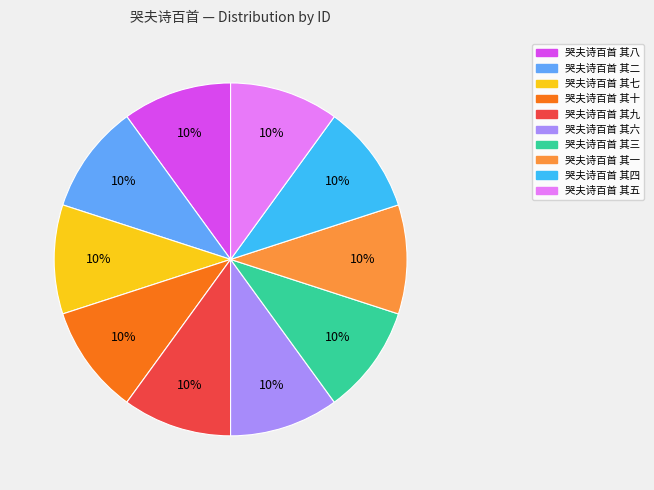

Is the sum of 哭夫诗百首 其十 and 哭夫诗百首 其三 greater than half?

No